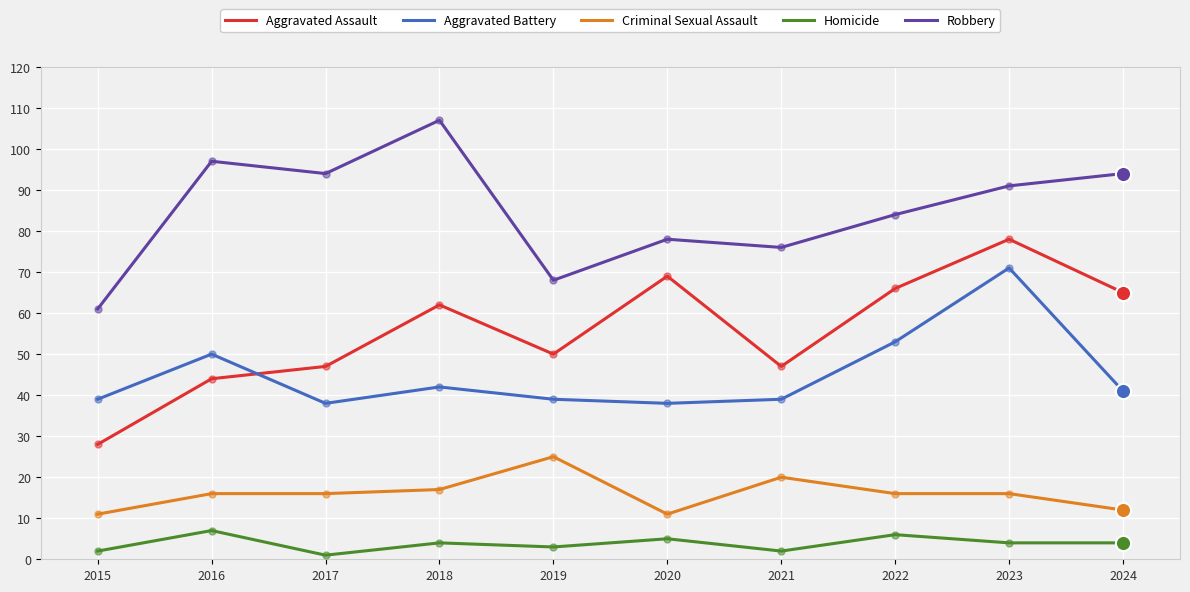

Is the value of Robbery at 2016 greater than the value of Criminal Sexual Assault at 2016?

Yes